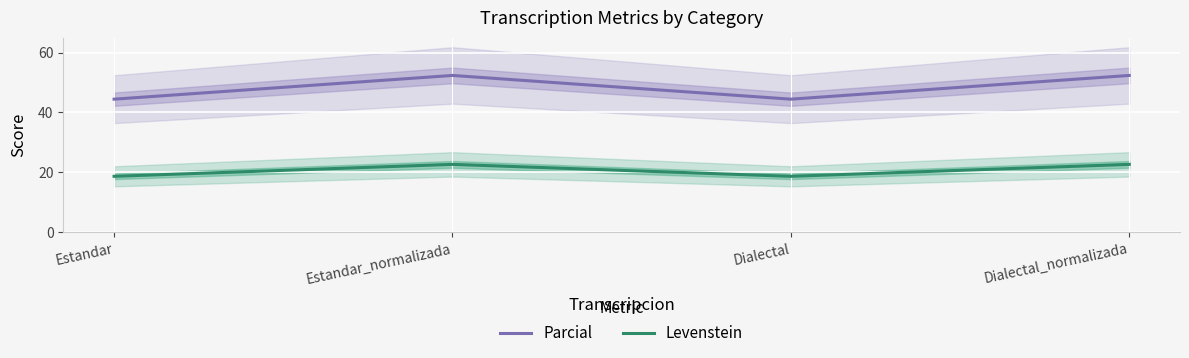

Reading right to left, extract all data points from this chart.

Parcial: 52.4	44.4	52.4	44.4
Levenstein: 22.6	18.6	22.6	18.6